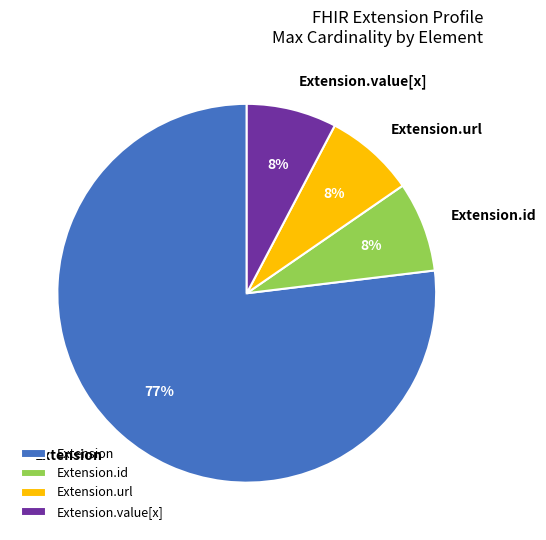

Which slice is the largest?

Extension